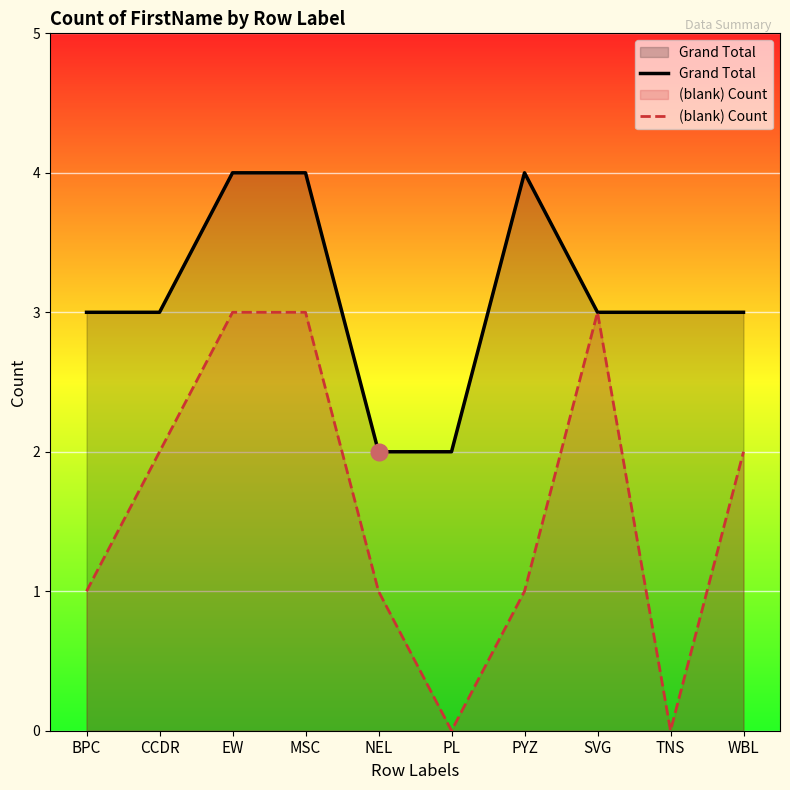

Reading left to right, what are all the values shown in this chart?

Grand Total: BPC=3	CCDR=3	EW=4	MSC=4	NEL=2	PL=2	PYZ=4	SVG=3	TNS=3	WBL=3
(blank) Count: BPC=1	CCDR=2	EW=3	MSC=3	NEL=1	PL=0	PYZ=1	SVG=3	TNS=0	WBL=2